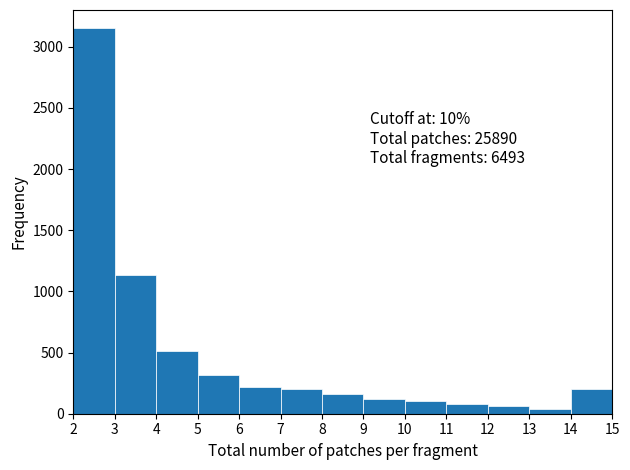

Over which range of the x-axis is the bar tallest?

2 to 3